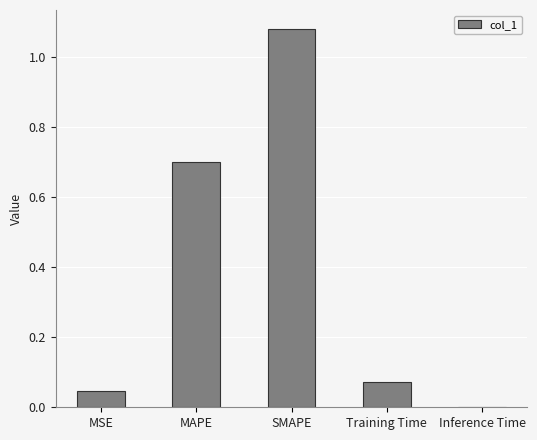

Which category has the highest value across all series?

SMAPE